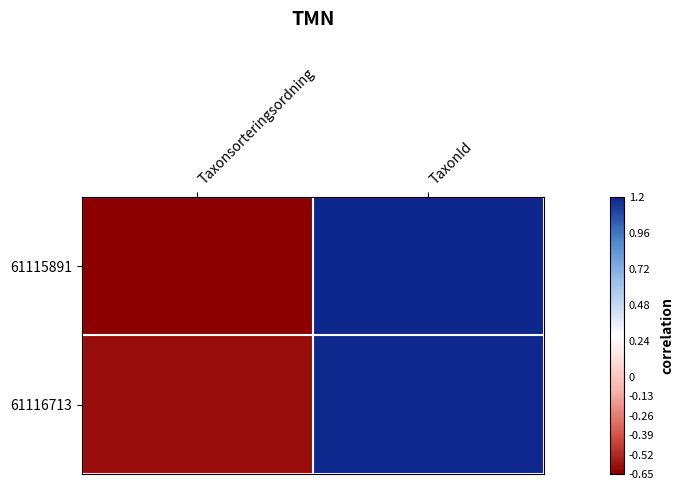

Reading left to right, extract all data points from this chart.

61115891: Taxonsorteringsordning=-0.7	TaxonId=1.2
61116713: Taxonsorteringsordning=-0.6	TaxonId=1.2